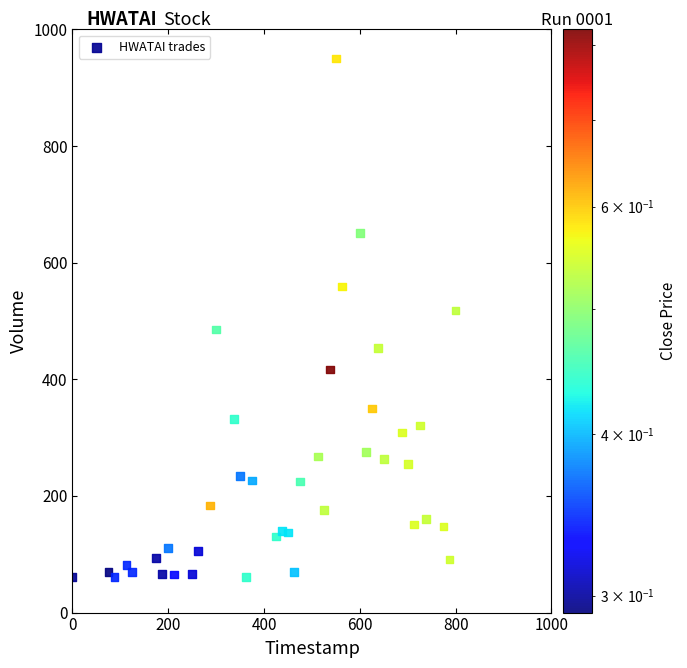

What is the range of Y values (max minus min)?

889.1